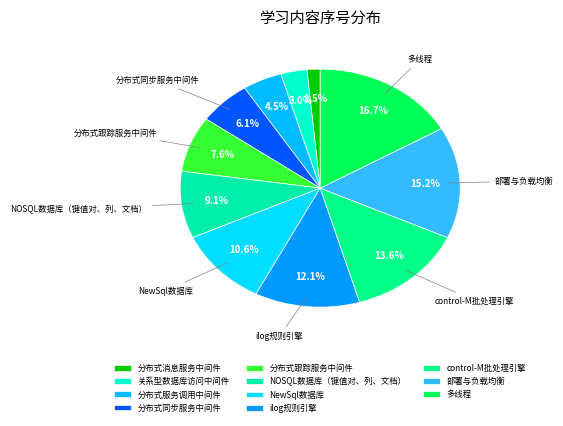

Which category has the smallest portion of the pie?

分布式消息服务中间件